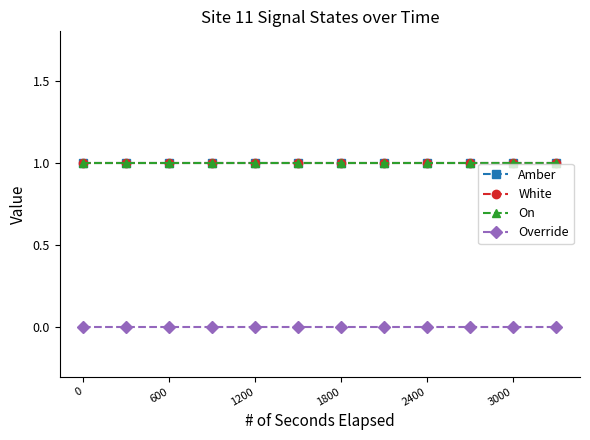

Which series has the largest total across all categories?

Amber